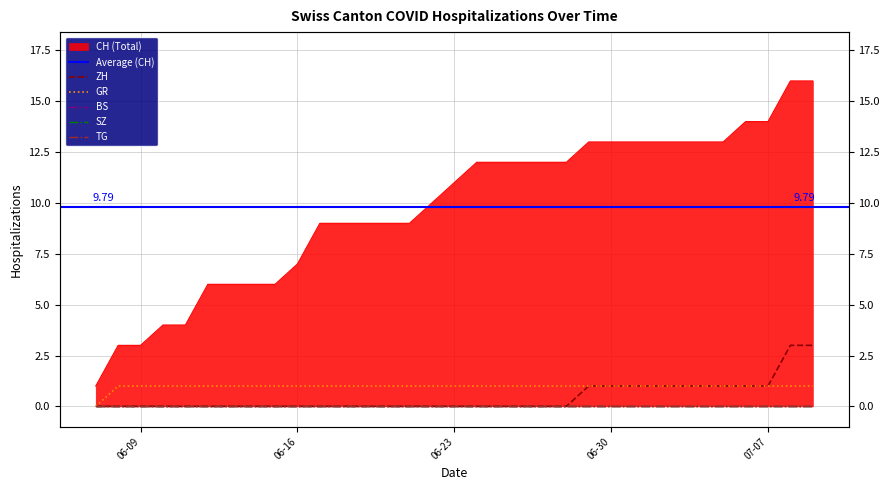

Between 2020-07-08 and 2020-06-24, which is larger?

2020-07-08